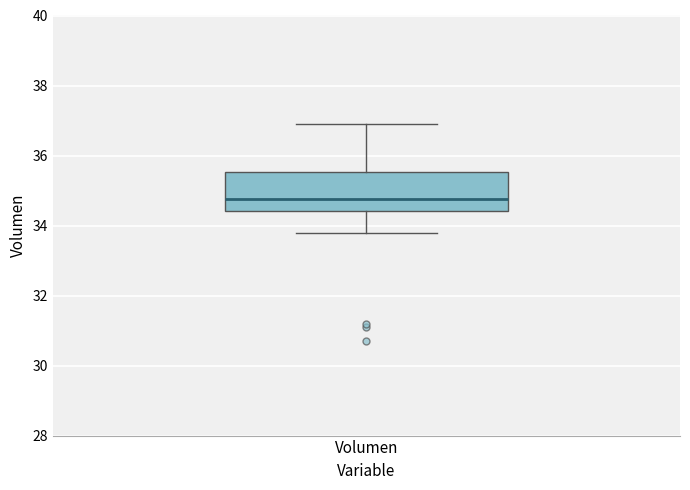

Read this box plot against the y-axis: the position of the median line, the range covered by the box, and the ends of both whiskers. The values are not printed on the chart, so give them approximately, as read against the axis.

median 34.8, box 34.4 to 35.6, whiskers 33.8 to 36.8